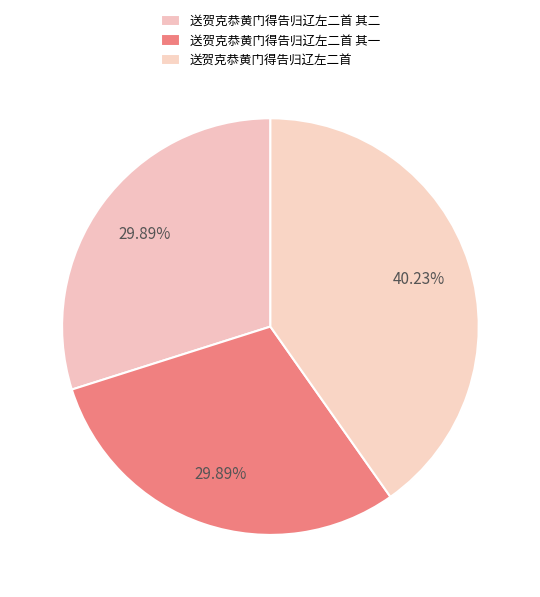

Count the number of slices in the pie.

3